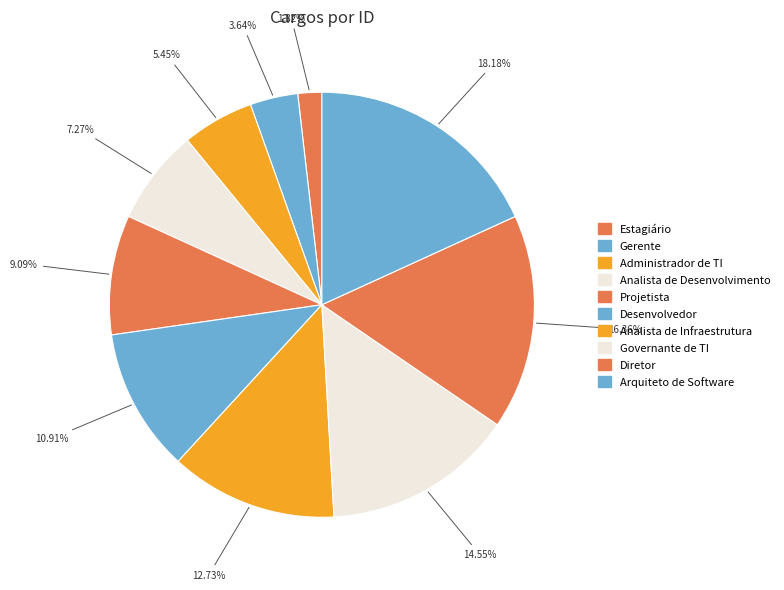

What is the largest slice in the pie chart?

Arquiteto de Software